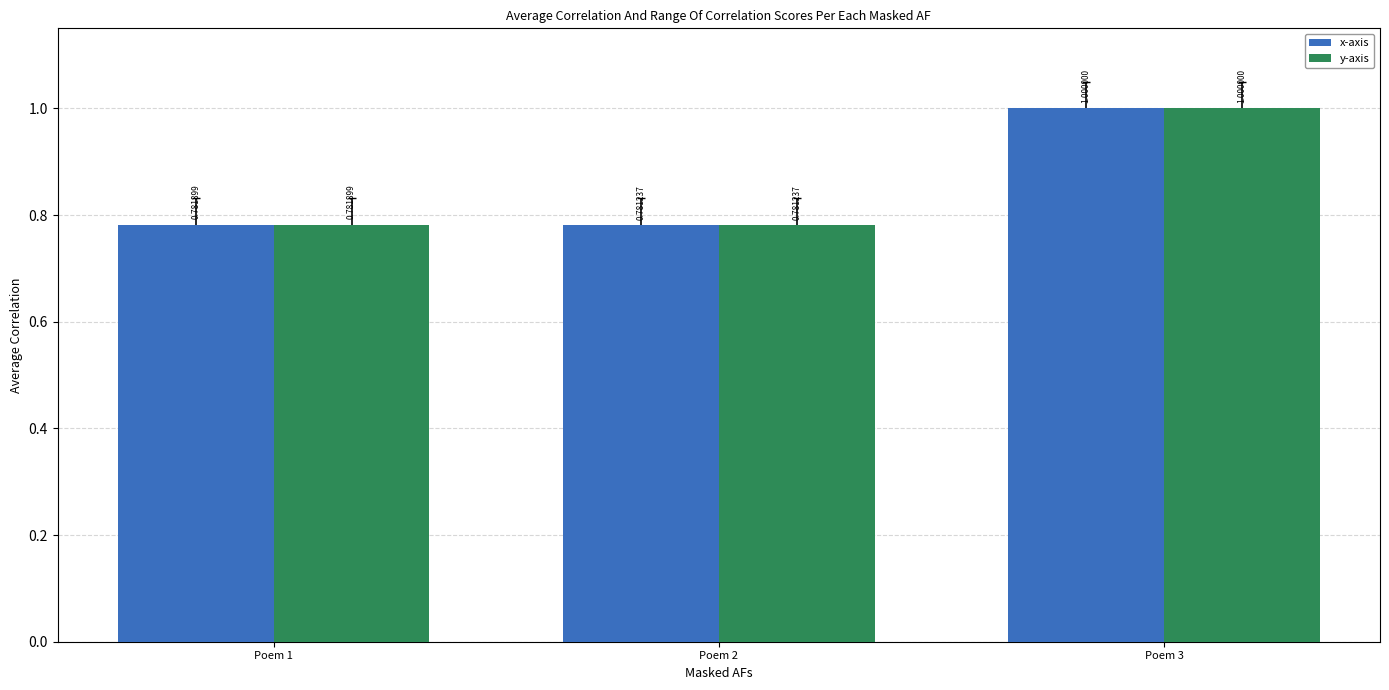

Which category has the lowest value in the y-axis series?

Poem 2